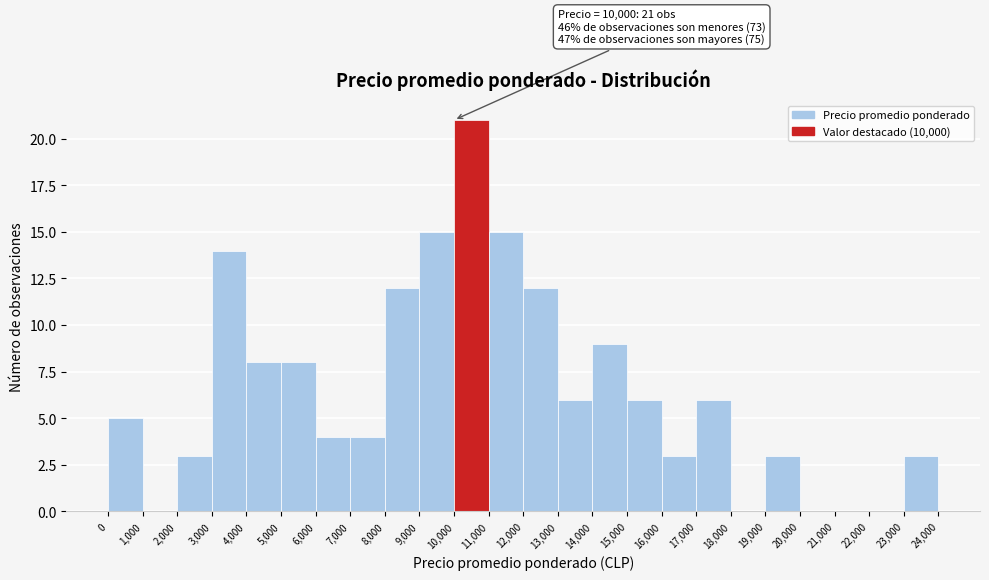

Which range on the x-axis has the tallest bar?

10,000 to 11,000